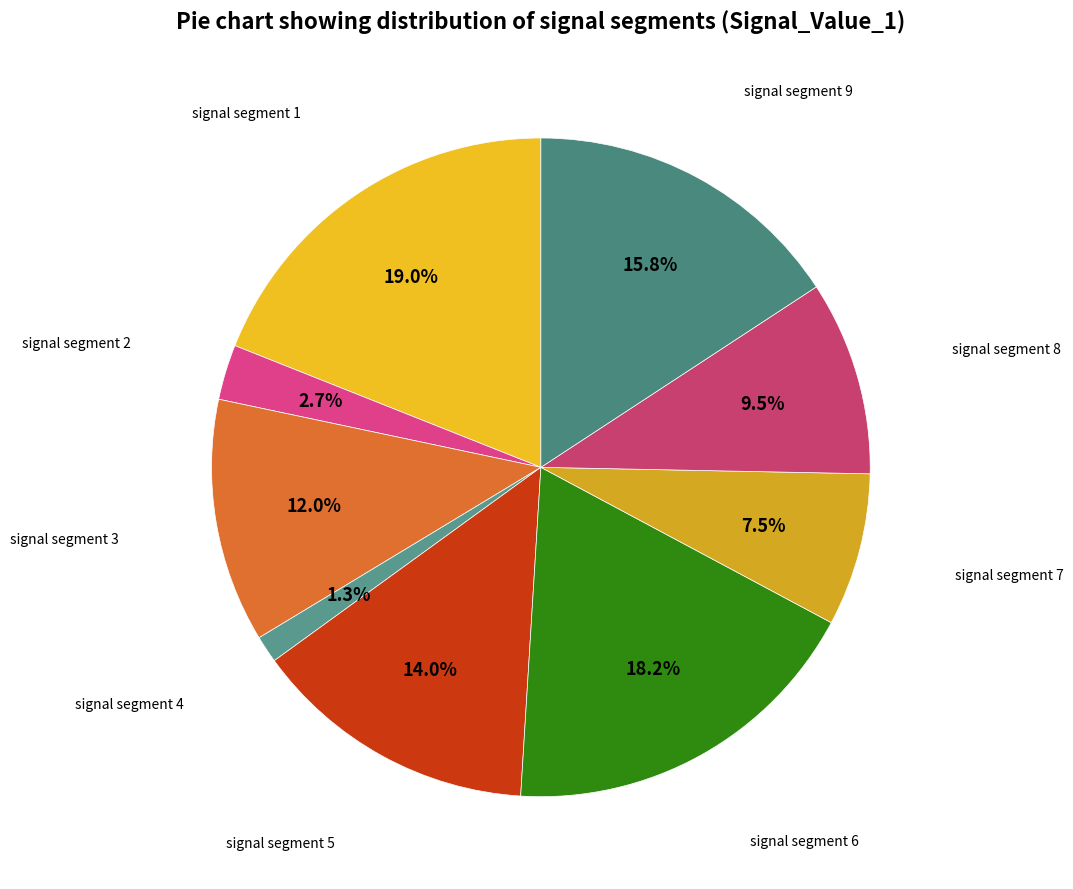

Count the number of slices in the pie.

9